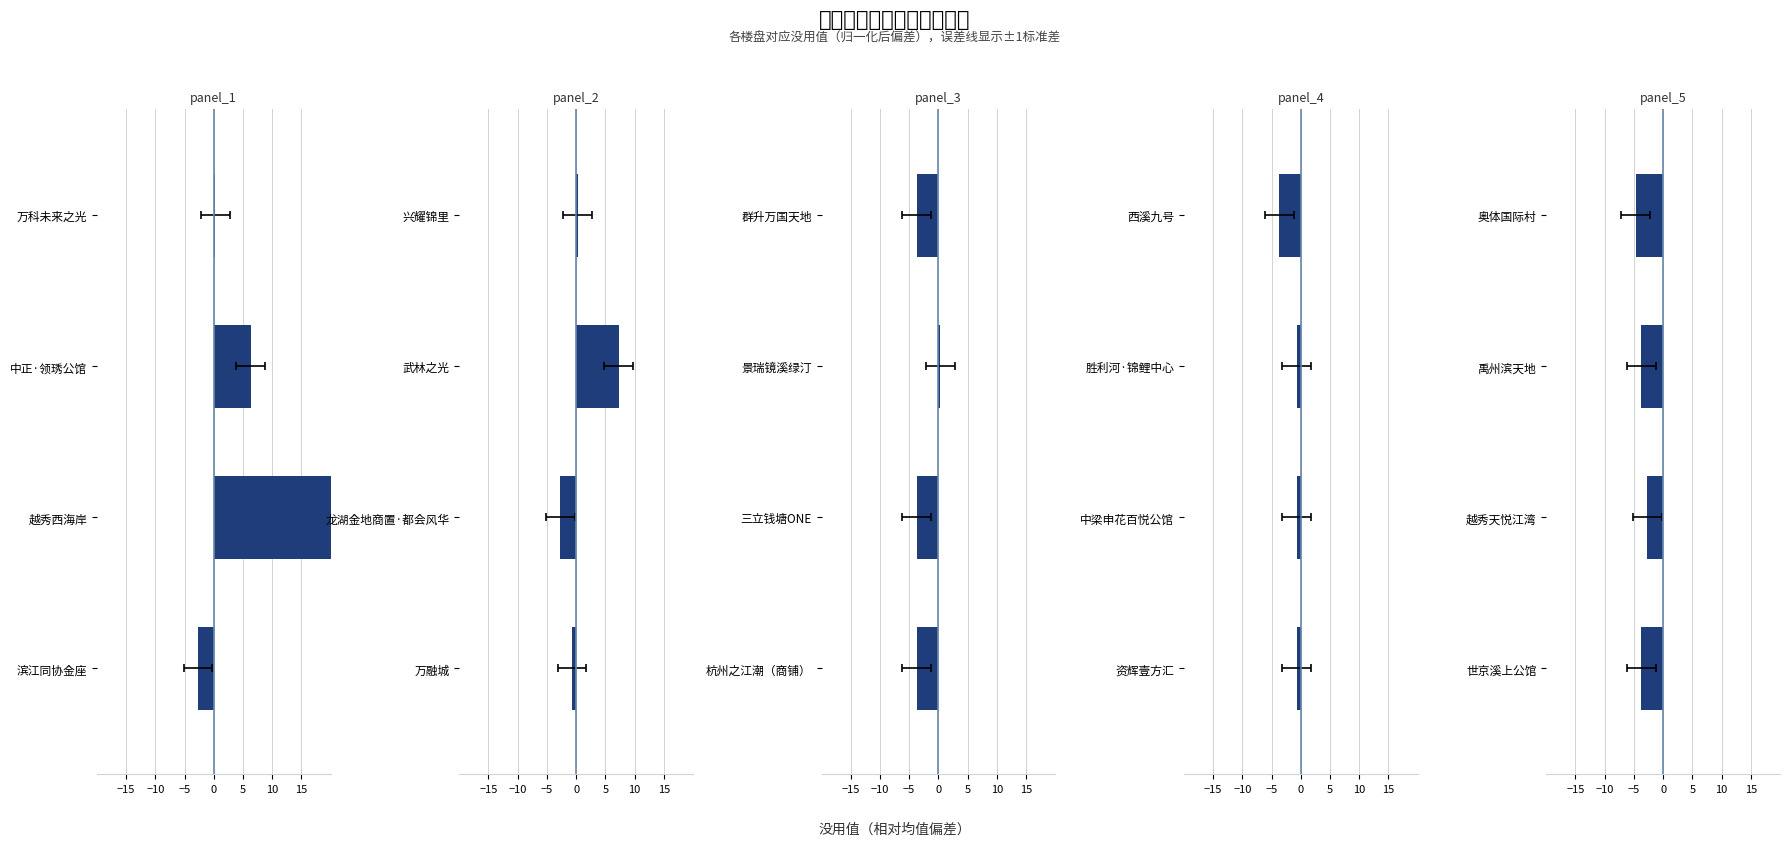

What is the maximum value shown in the chart?

23.3